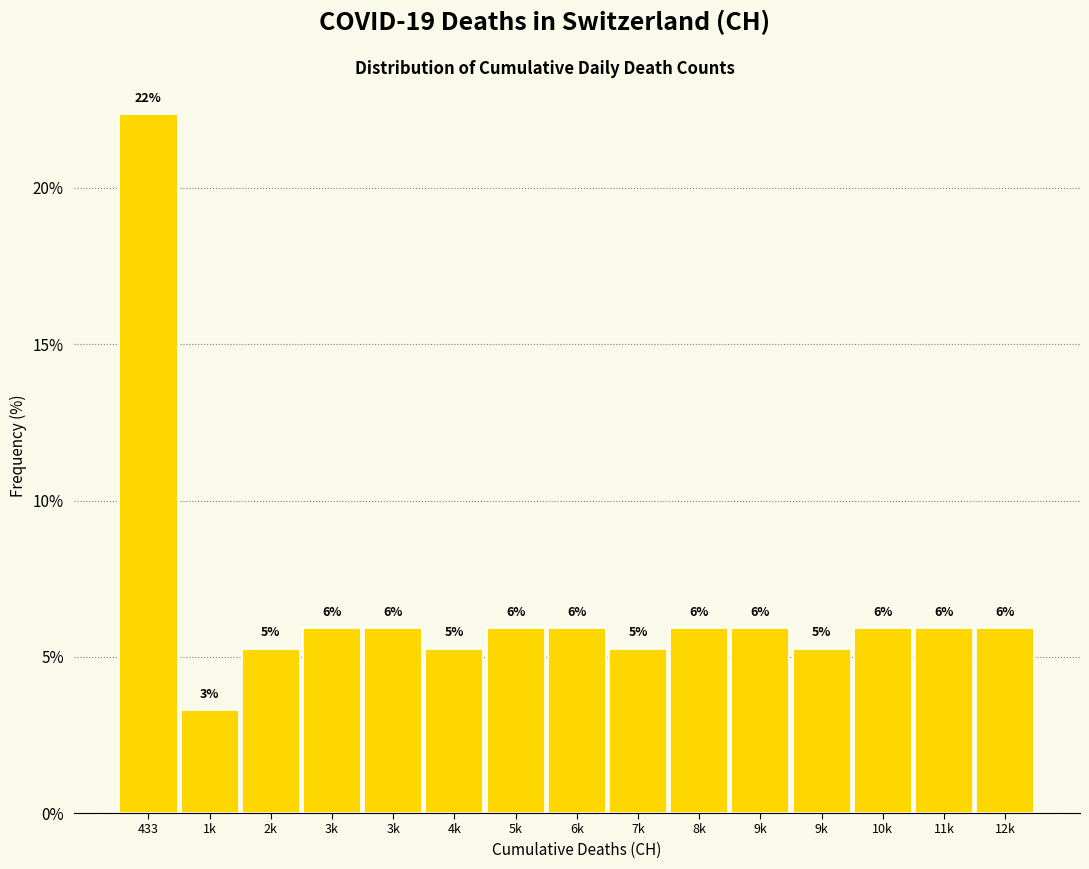

Does the chart contain any negative values?

No